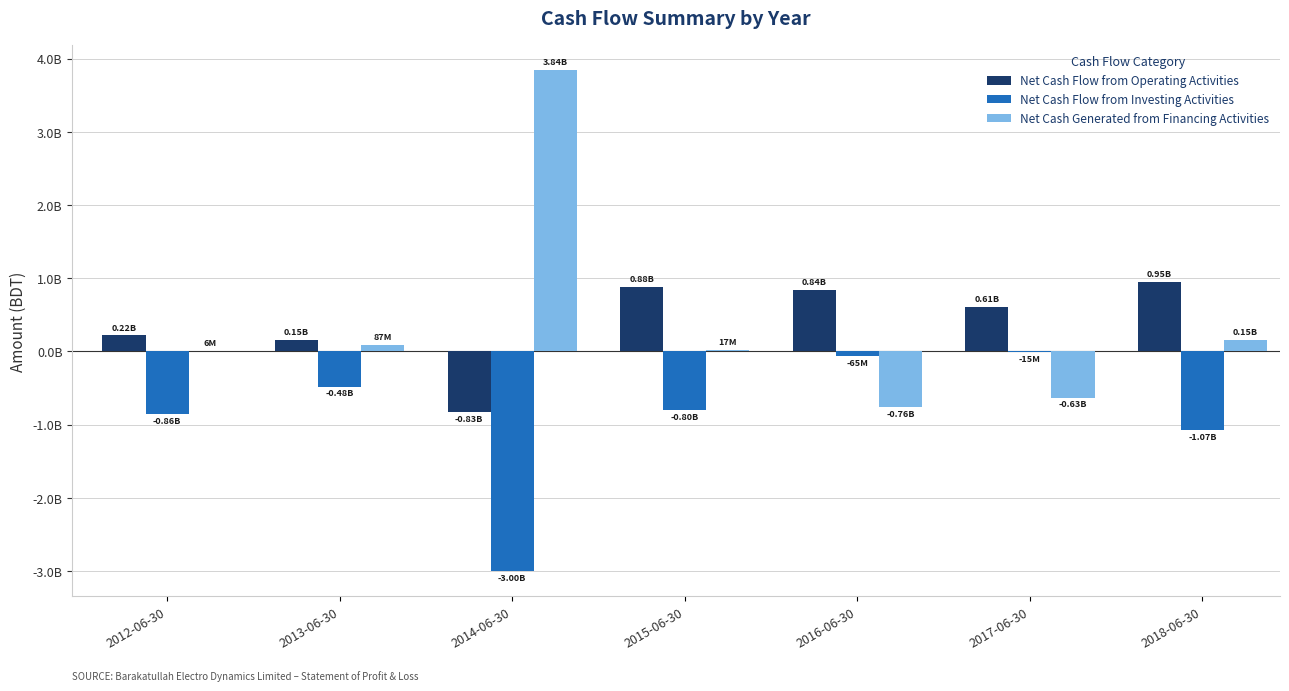

Which series has the largest total across all categories?

Net Cash Flow from Operating Activities